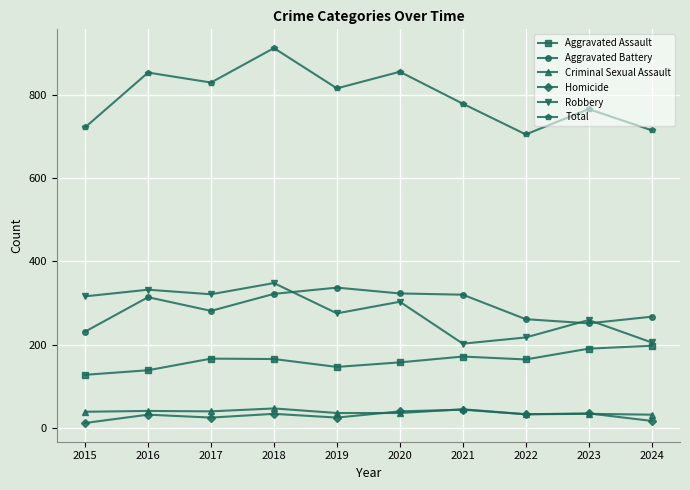

How many lines are shown in the chart?

6